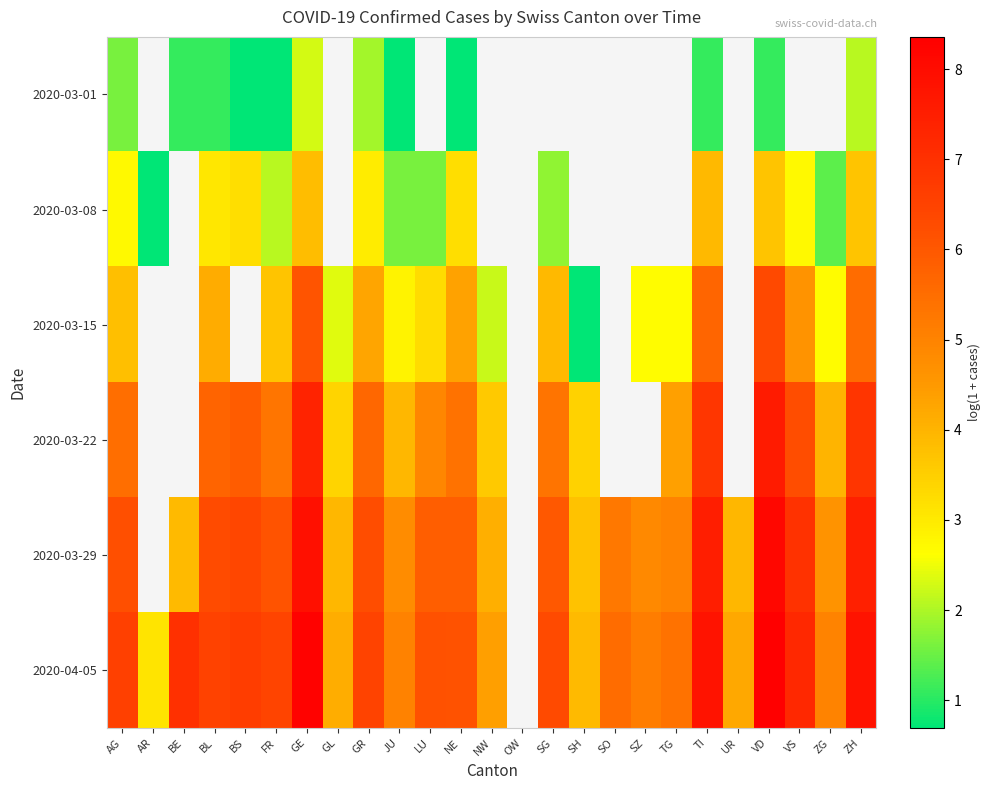

Rank the series by their maximum value, from highest to lowest.

2020-04-05, 2020-03-29, 2020-03-22, 2020-03-15, 2020-03-08, 2020-03-01